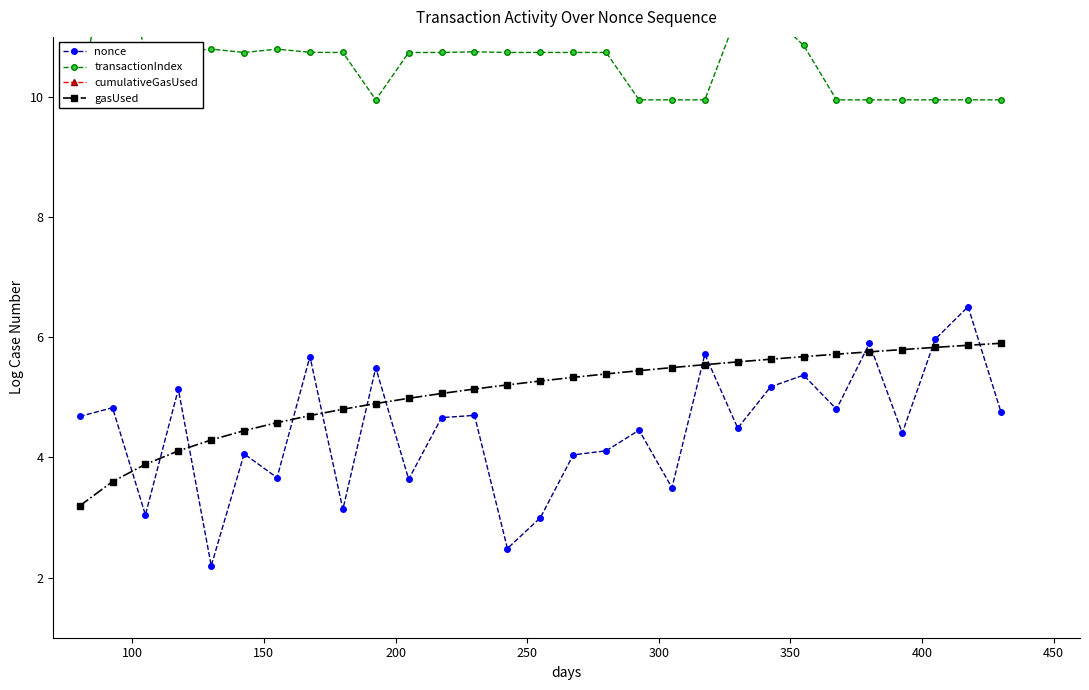

True or false: gasUsed and nonce intersect in this chart.

True